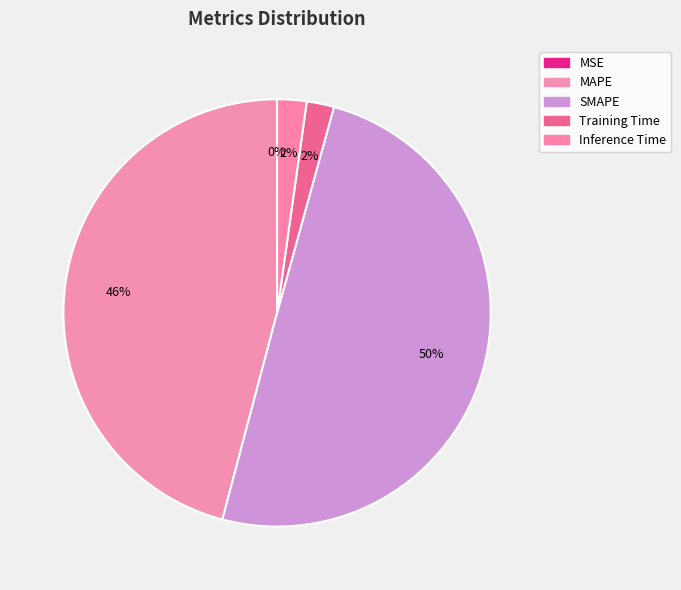

Is there a majority slice in this chart?

No